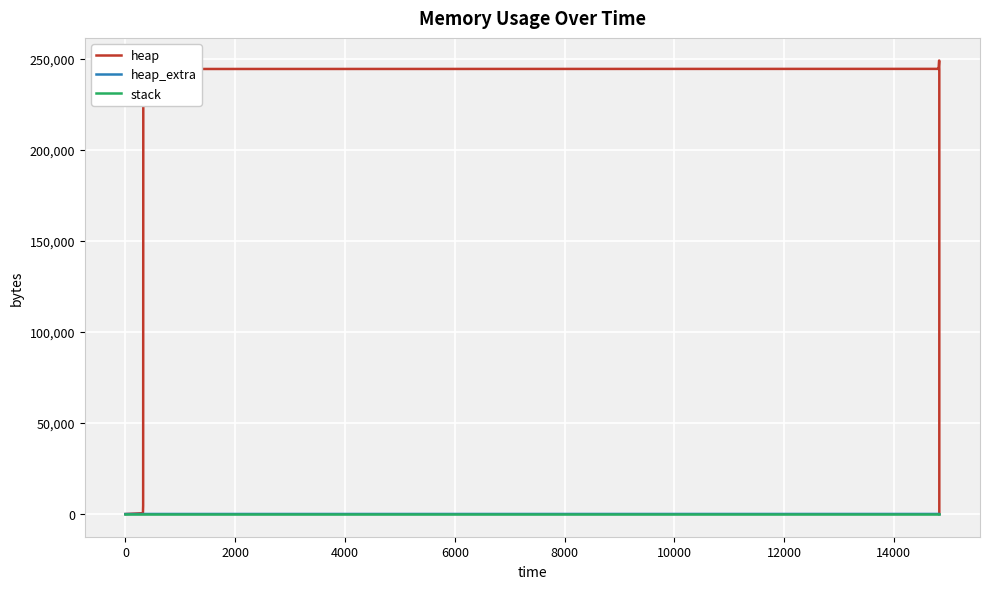

What is the value of the heap_extra point at the 8th from the left?

70